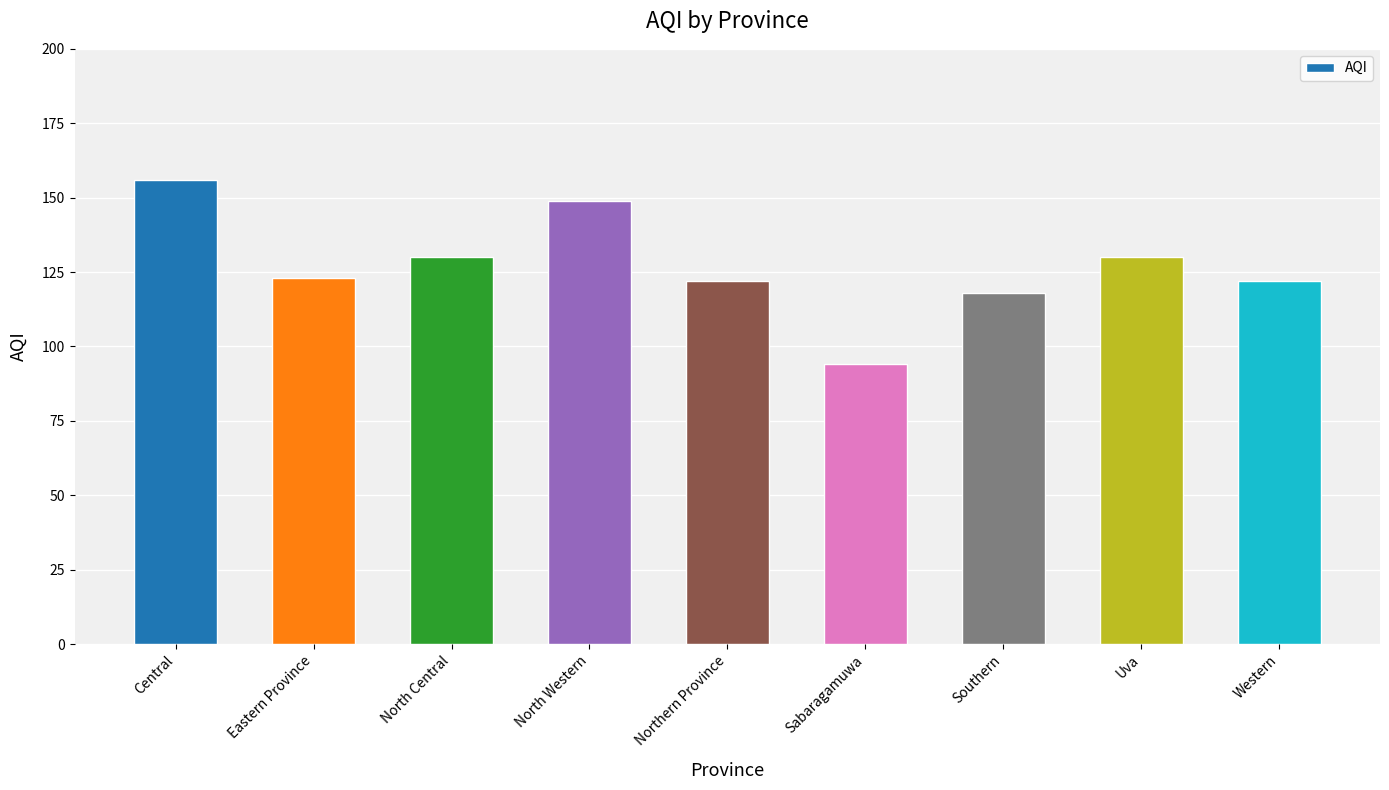

What is the change in value from Eastern Province to North Western?

+26